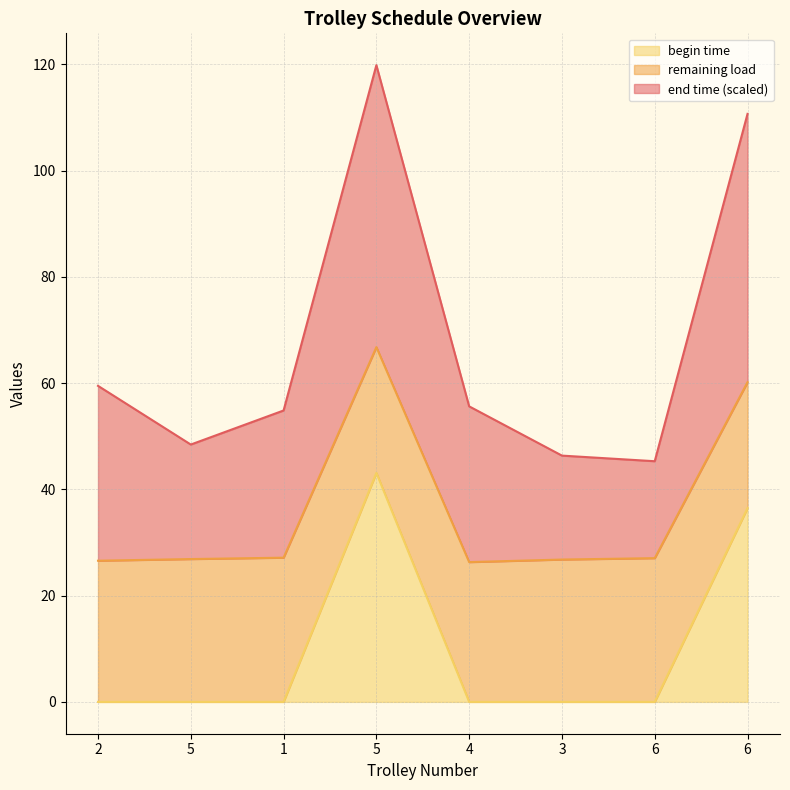

What is the average value of the begin time series?

9.9